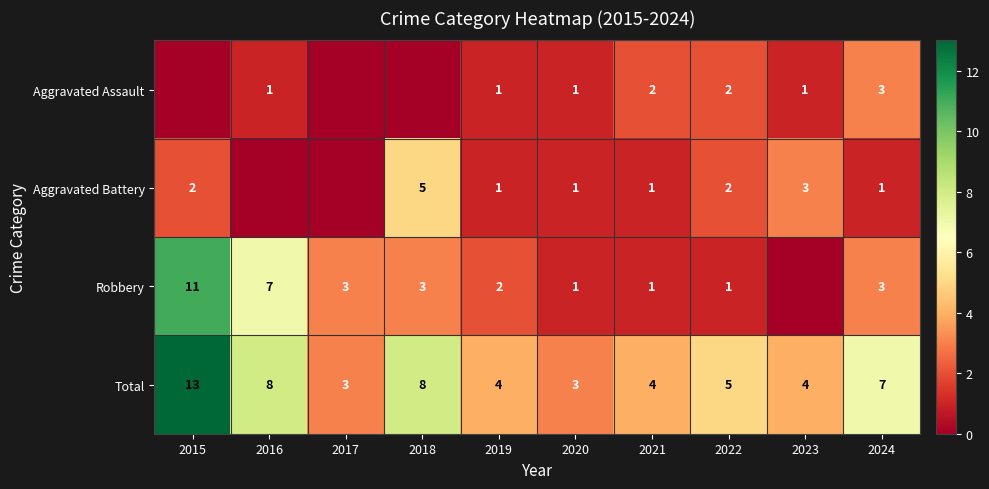

What is the lowest value of the Total series?

3